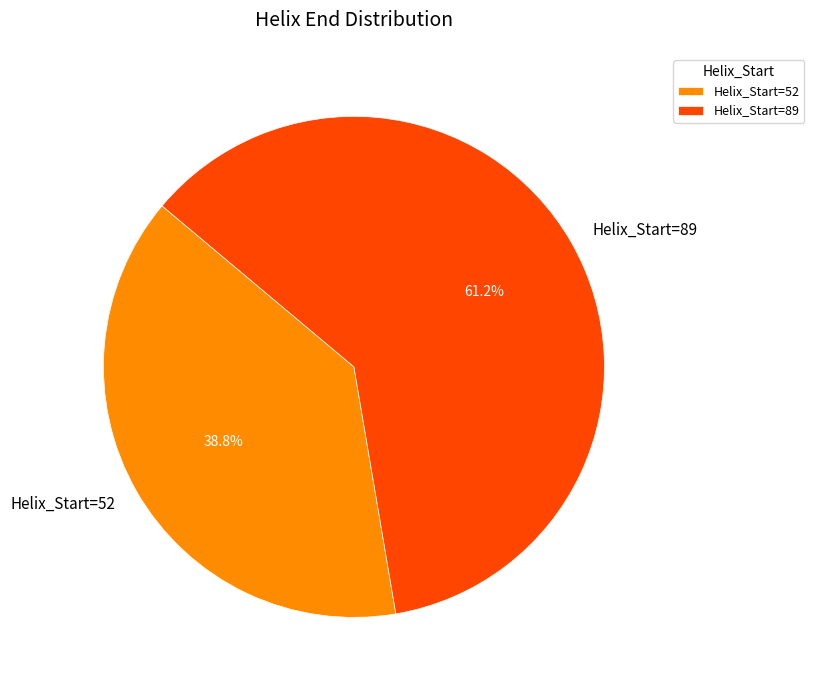

Which slice is the smallest?

Helix_Start=52